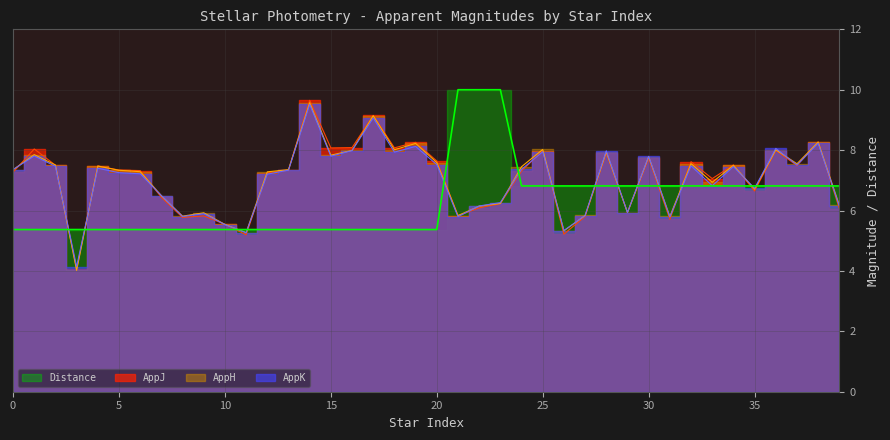

Is it true that Distance equals 13.7 at 21?

False